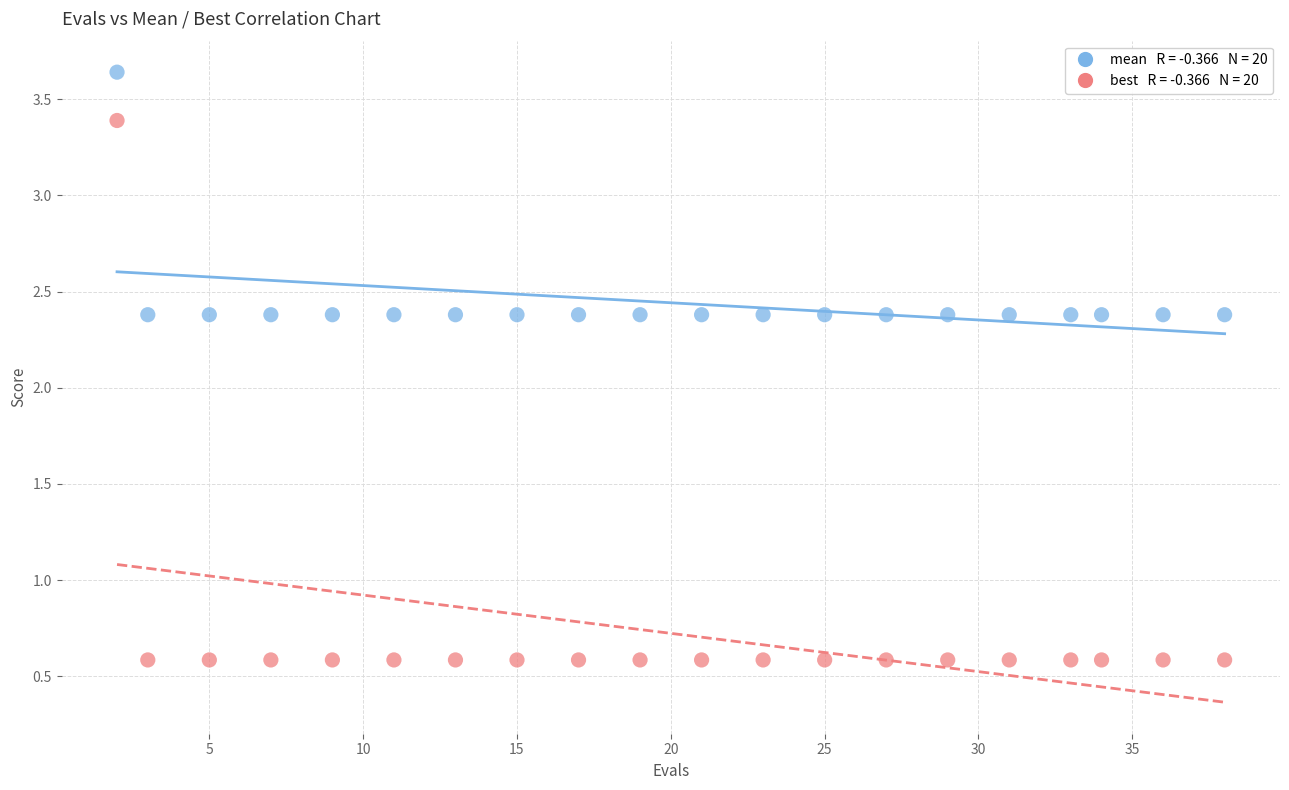

Across all data points, what is the range of Y values (max minus min)?

3.1